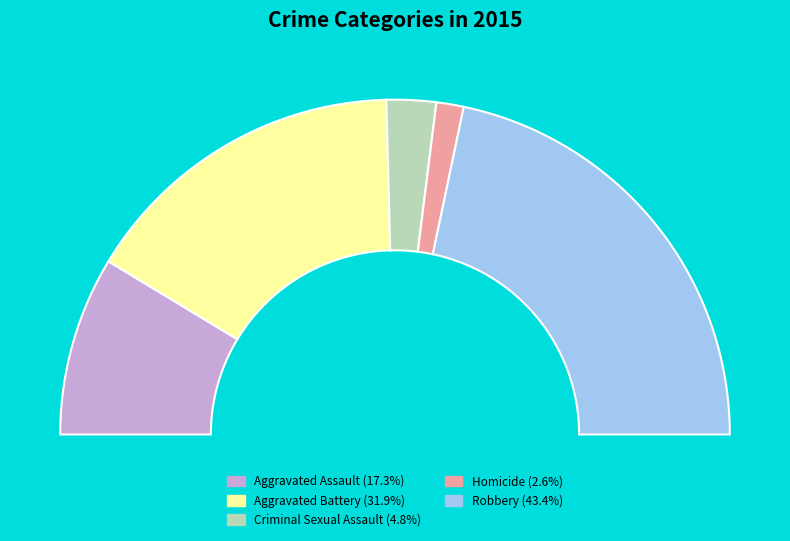

To the nearest percent, what is the difference between the Criminal Sexual Assault and Homicide slice percentages?

2%